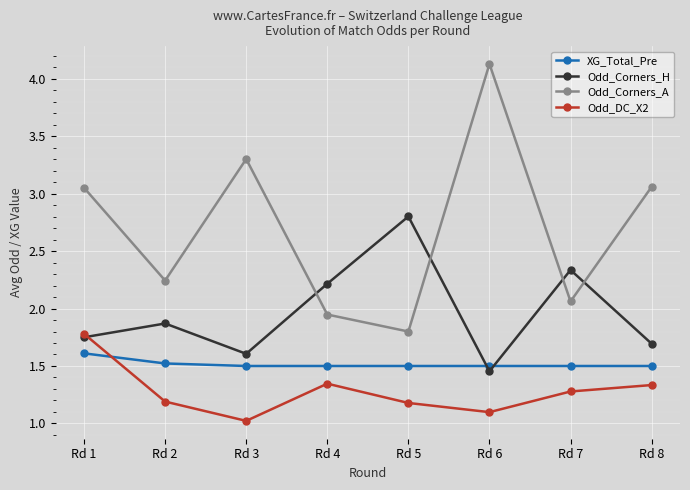

Rank the series by their maximum value, from lowest to highest.

XG_Total_Pre, Odd_DC_X2, Odd_Corners_H, Odd_Corners_A